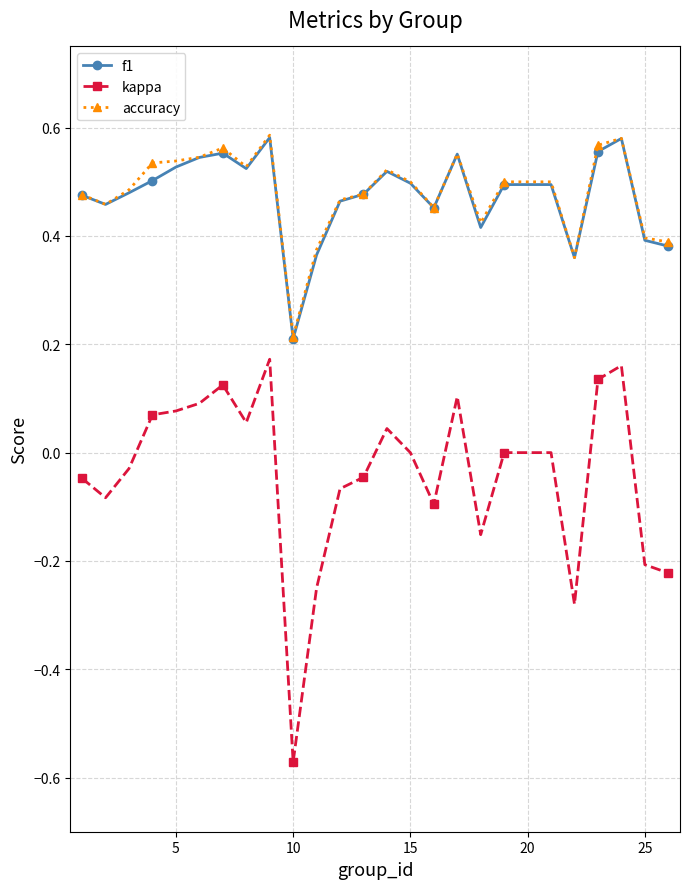

Which series has the largest range (max minus min)?

kappa